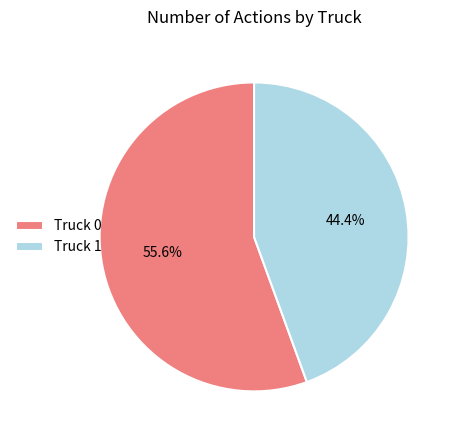

Is Truck 0 the majority of the pie?

Yes